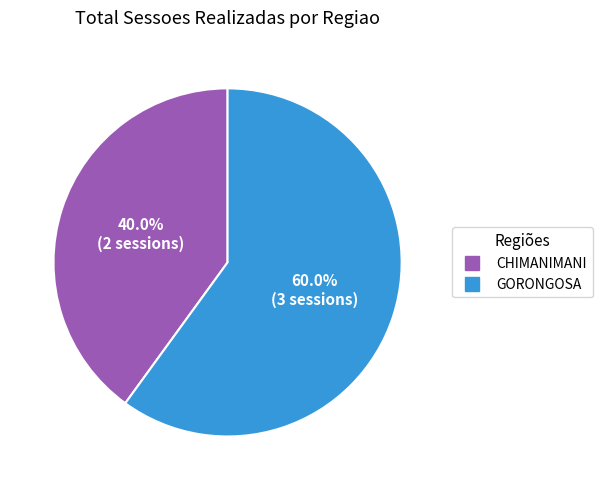

To the nearest percent, what is the combined percentage of GORONGOSA and CHIMANIMANI?

100%